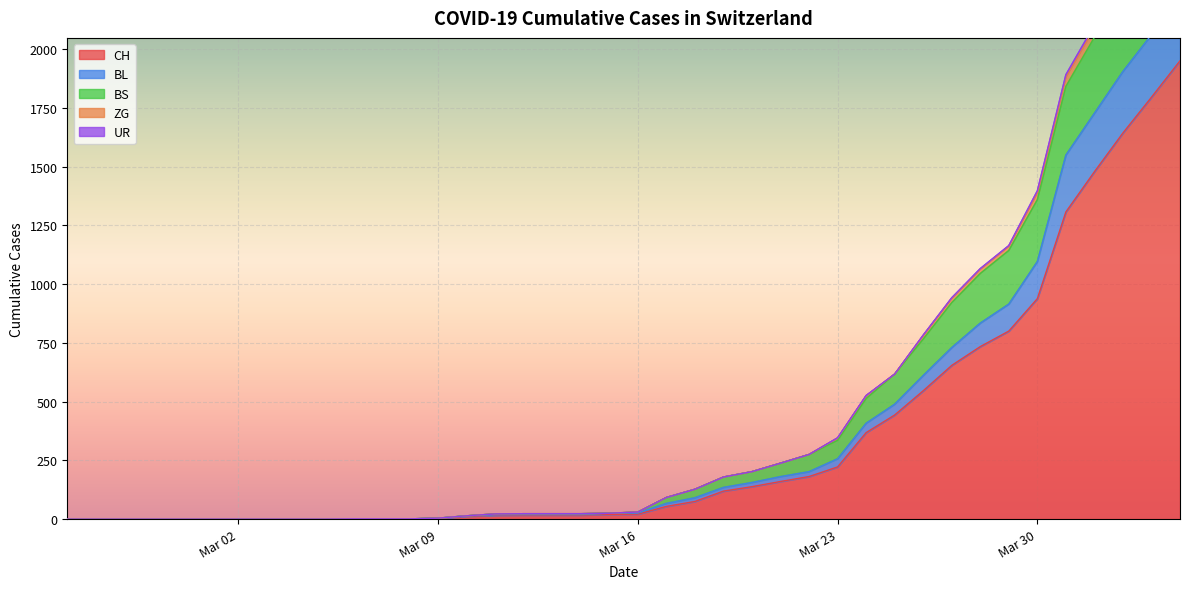

True or false: ZG and BL cross at least once.

False